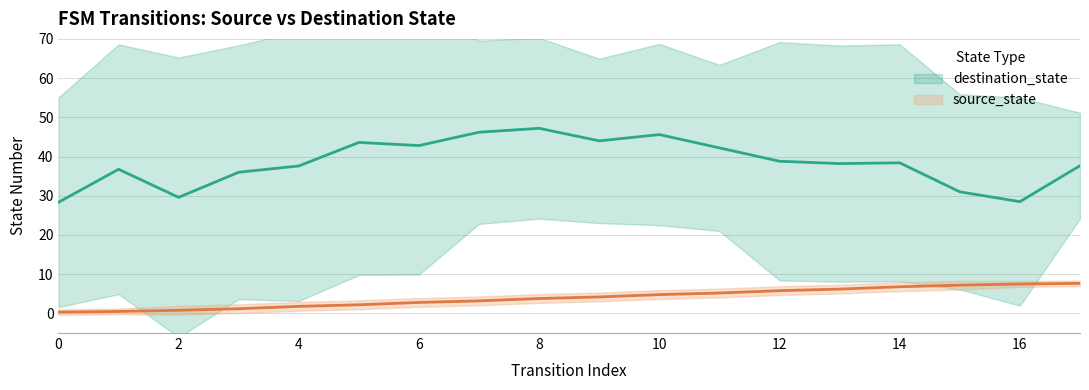

True or false: the data shows 1.6 at 3.

False